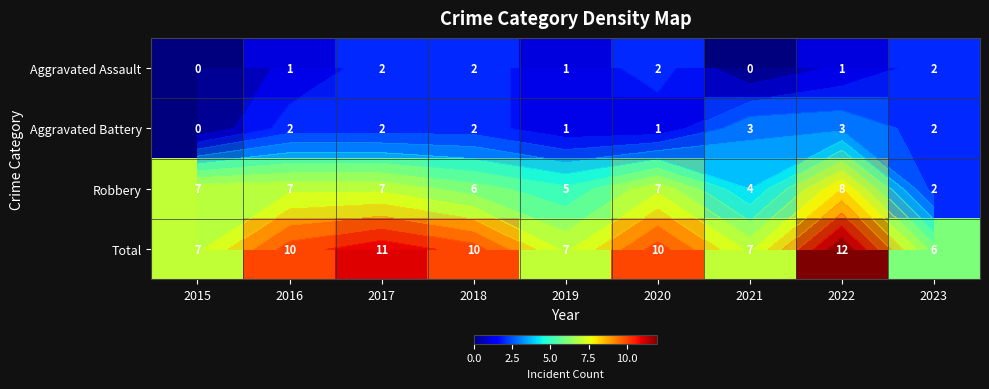

Between 2020 and 2021, which series saw the biggest shift?

Robbery